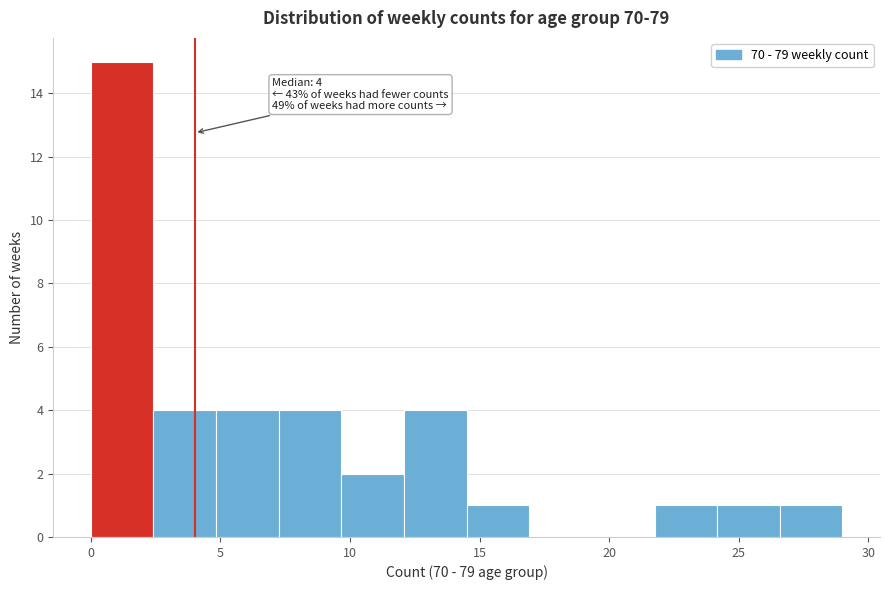

Over which range of the x-axis is the bar tallest?

0.0 to 2.5